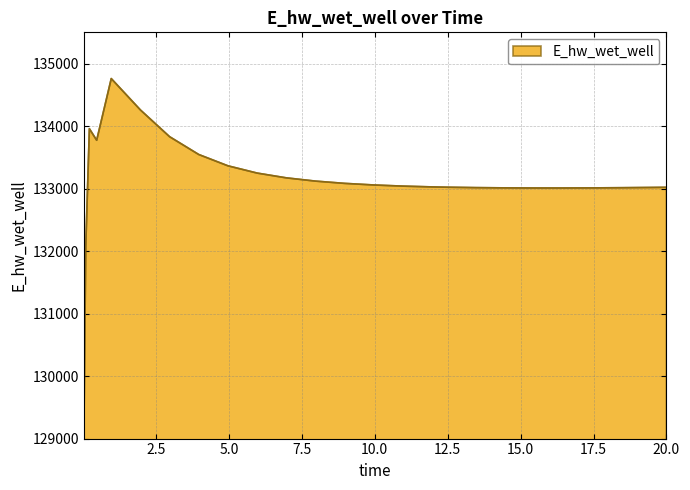

What is the minimum value shown in the chart?

129124.4